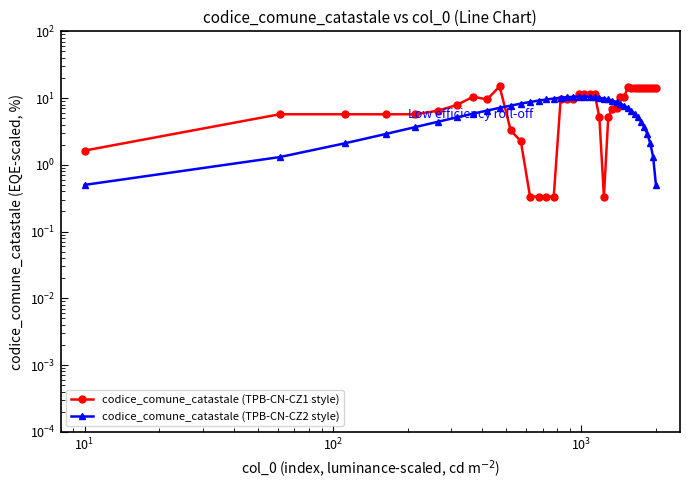

How many times do codice_comune_catastale (TPB-CN-CZ1 style) and codice_comune_catastale (TPB-CN-CZ2 style) cross each other?

4